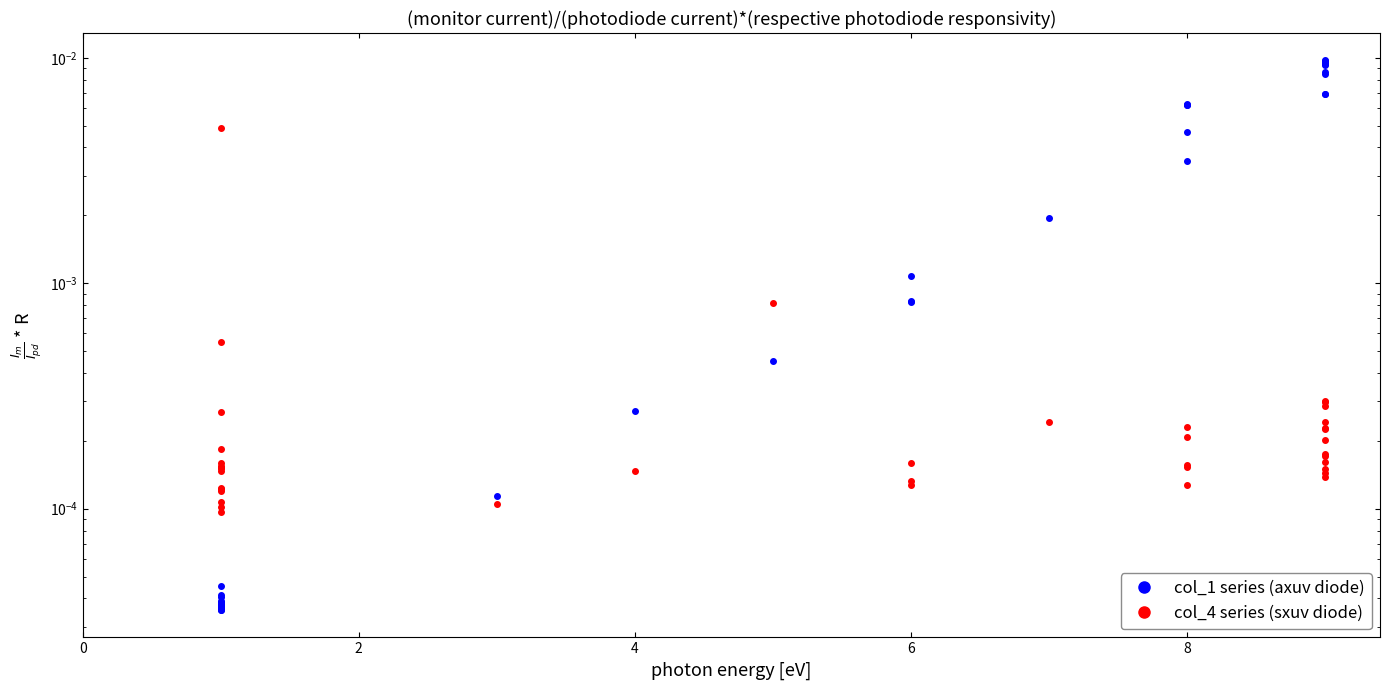

Rank the series by their maximum value, from lowest to highest.

col_4 series (sxuv diode), col_1 series (axuv diode)